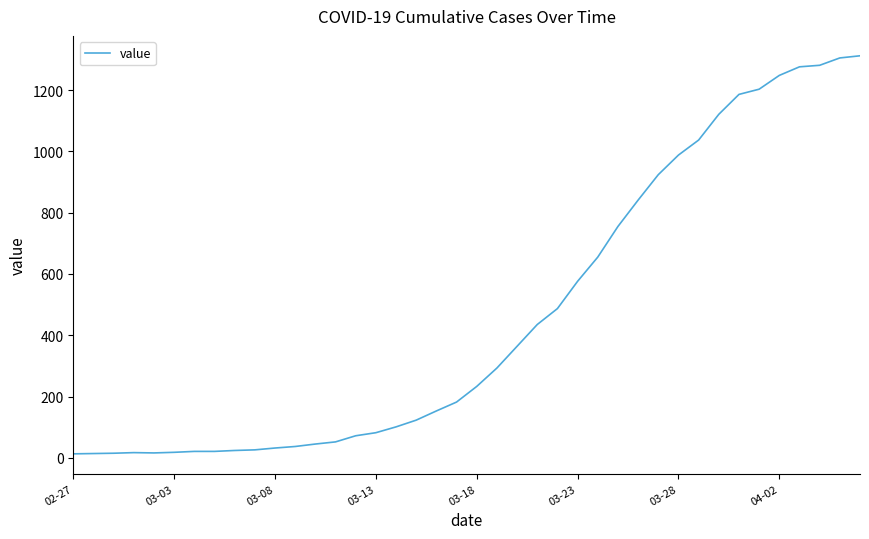

What is the maximum value shown in the chart?

1312